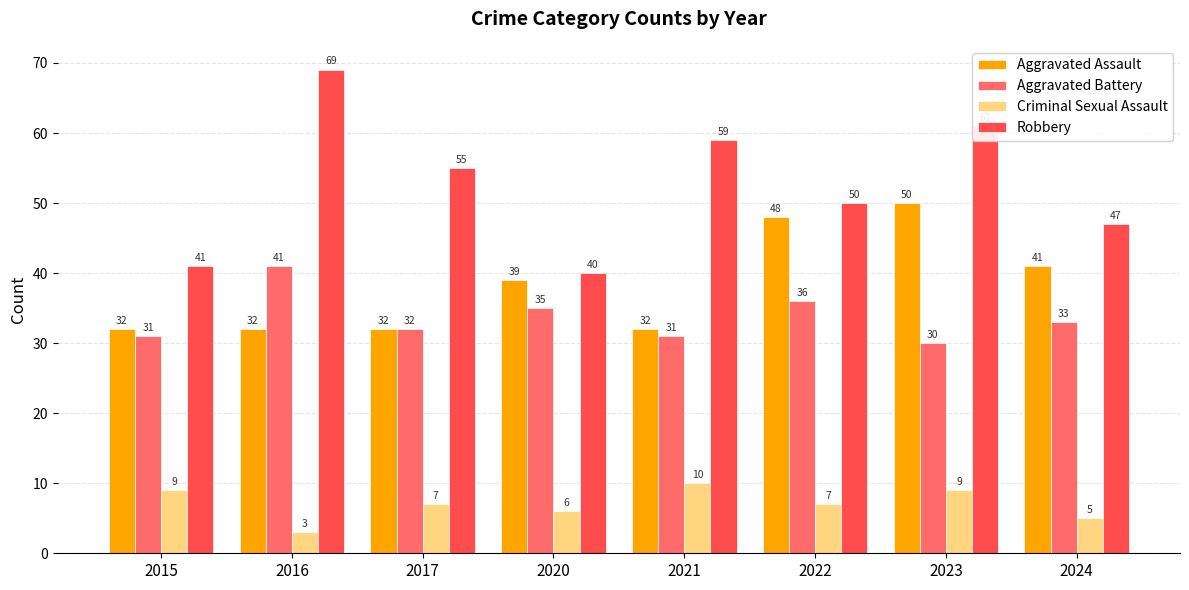

What is the difference between the highest and lowest values at 2022?

43